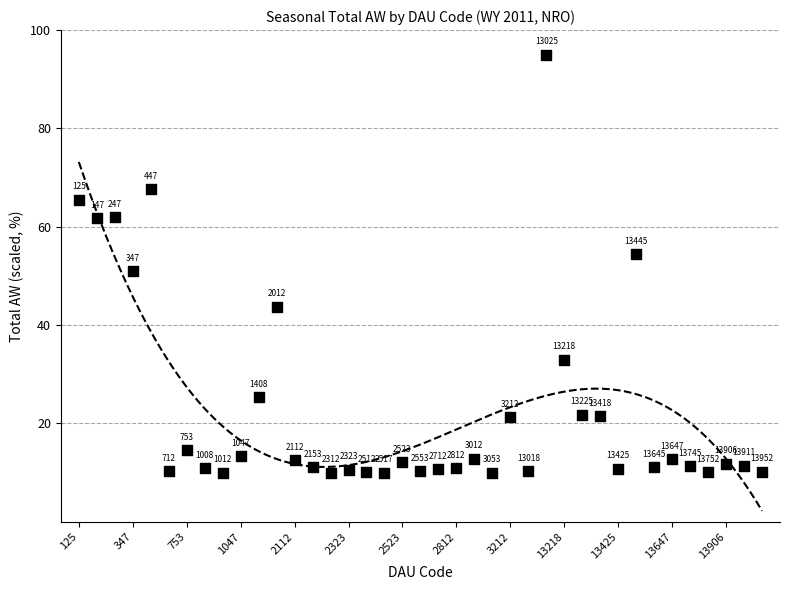

What is the range of Y values (max minus min)?

85.0